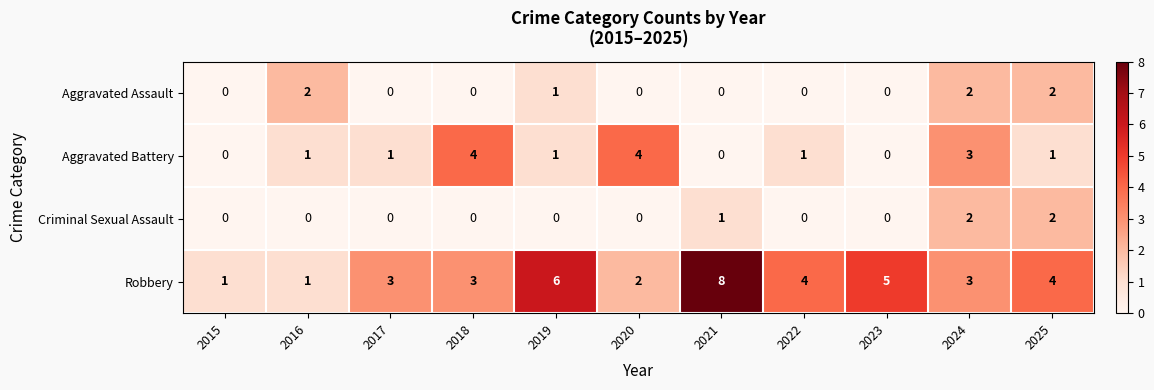

What is the sum of the Robbery values at 2023 and 2019?

11